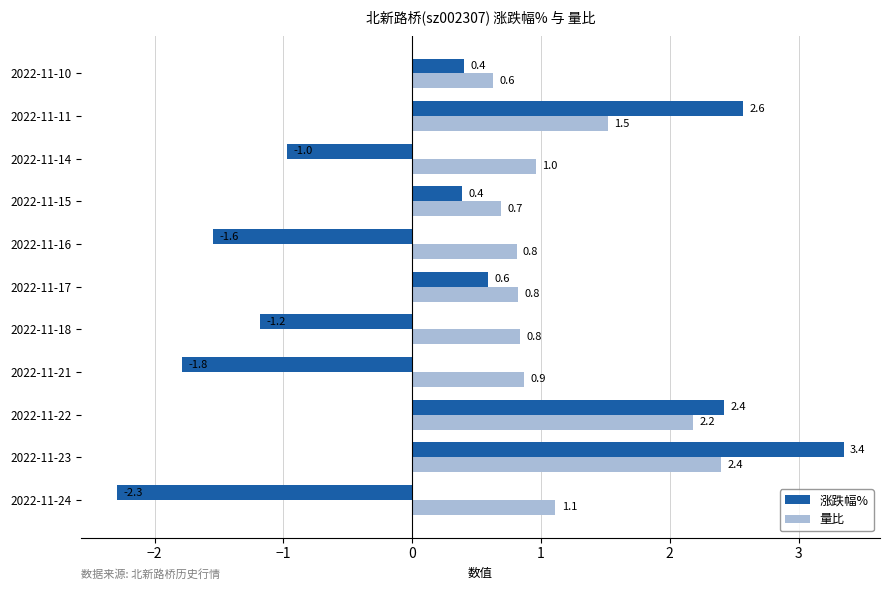

What is the average value of the 涨跌幅% series?

0.2